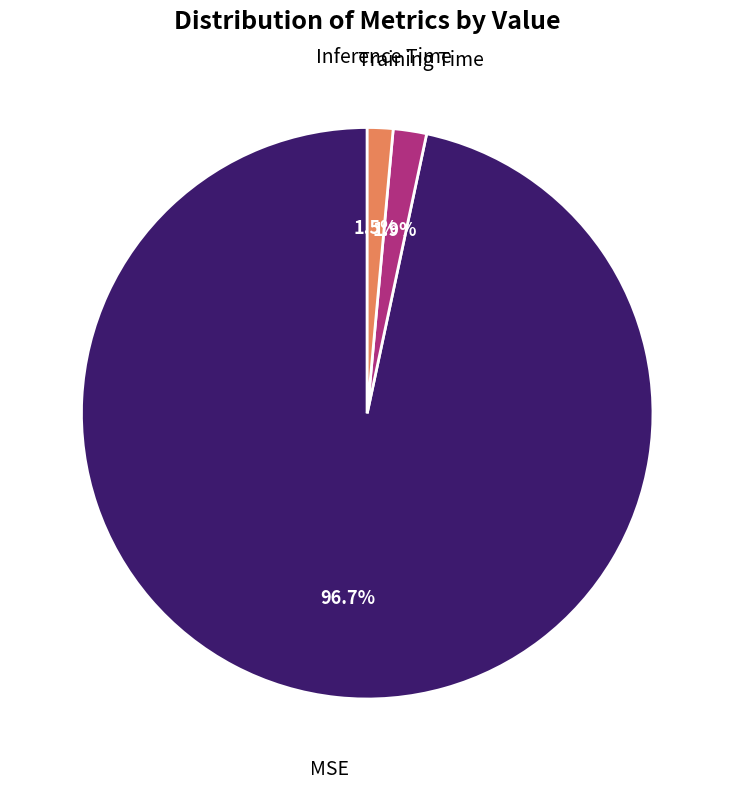

Is there a majority slice in this chart?

Yes